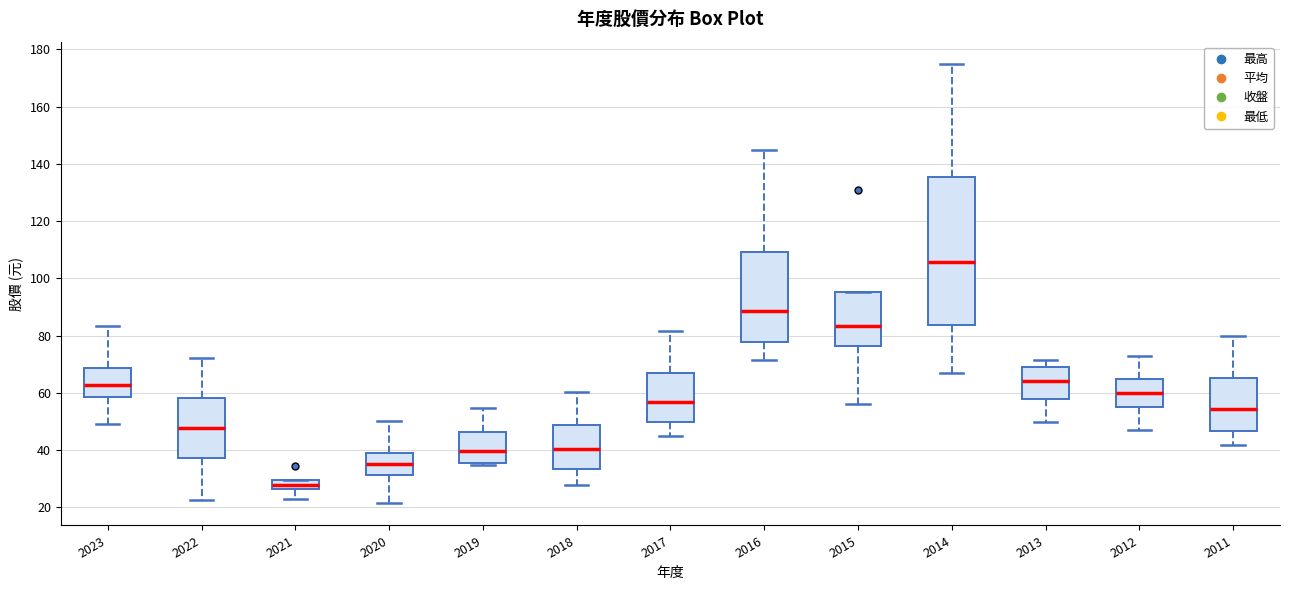

Comparing the boxes themselves (not the whiskers), which one is the tallest?

2014